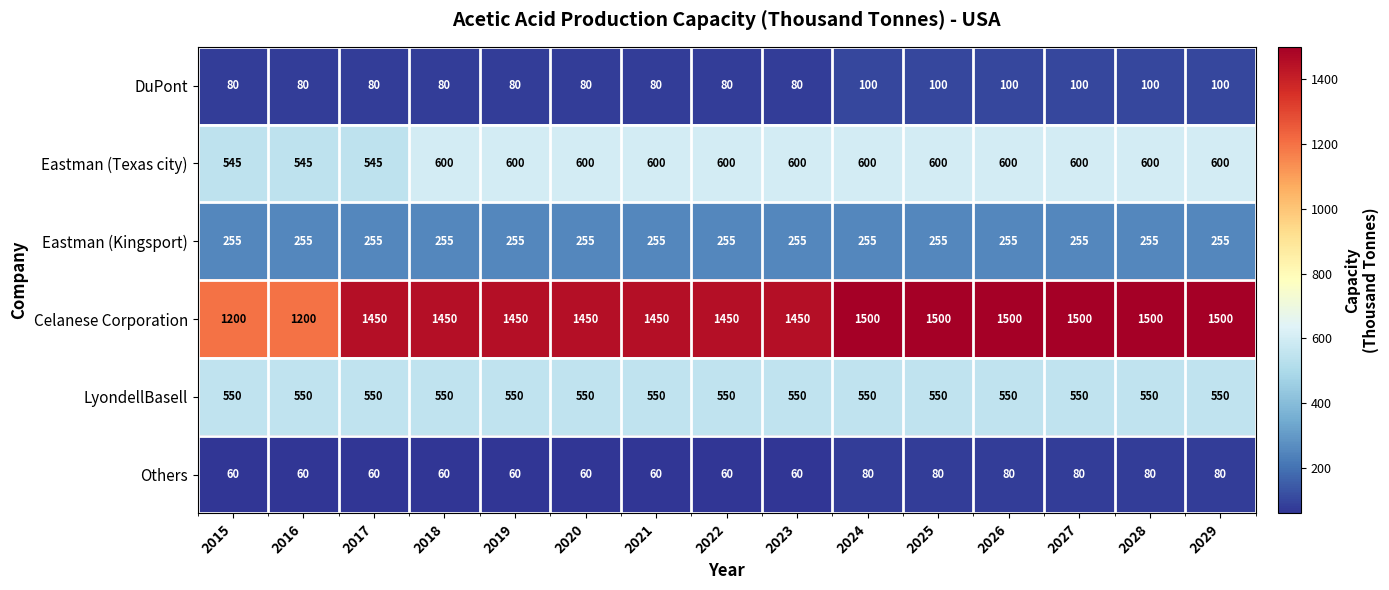

List the series in order of their peak value, highest first.

Celanese Corporation, Eastman (Texas city), LyondellBasell, Eastman (Kingsport), DuPont, Others